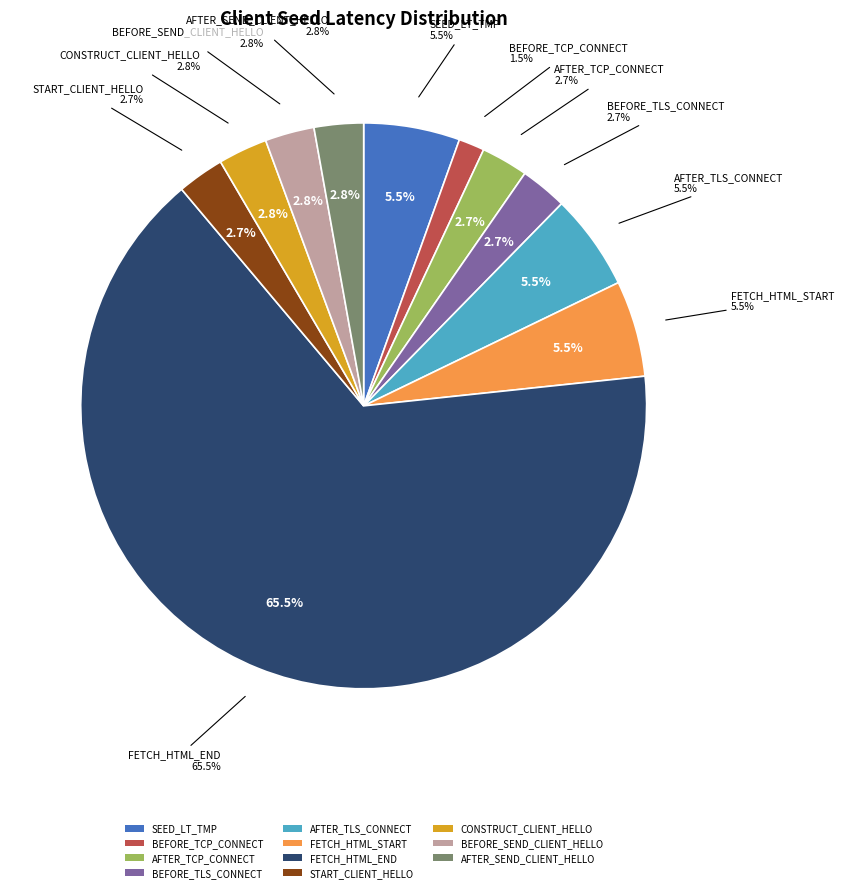

To the nearest percent, what is the difference between the largest and smallest slice percentages?

64%